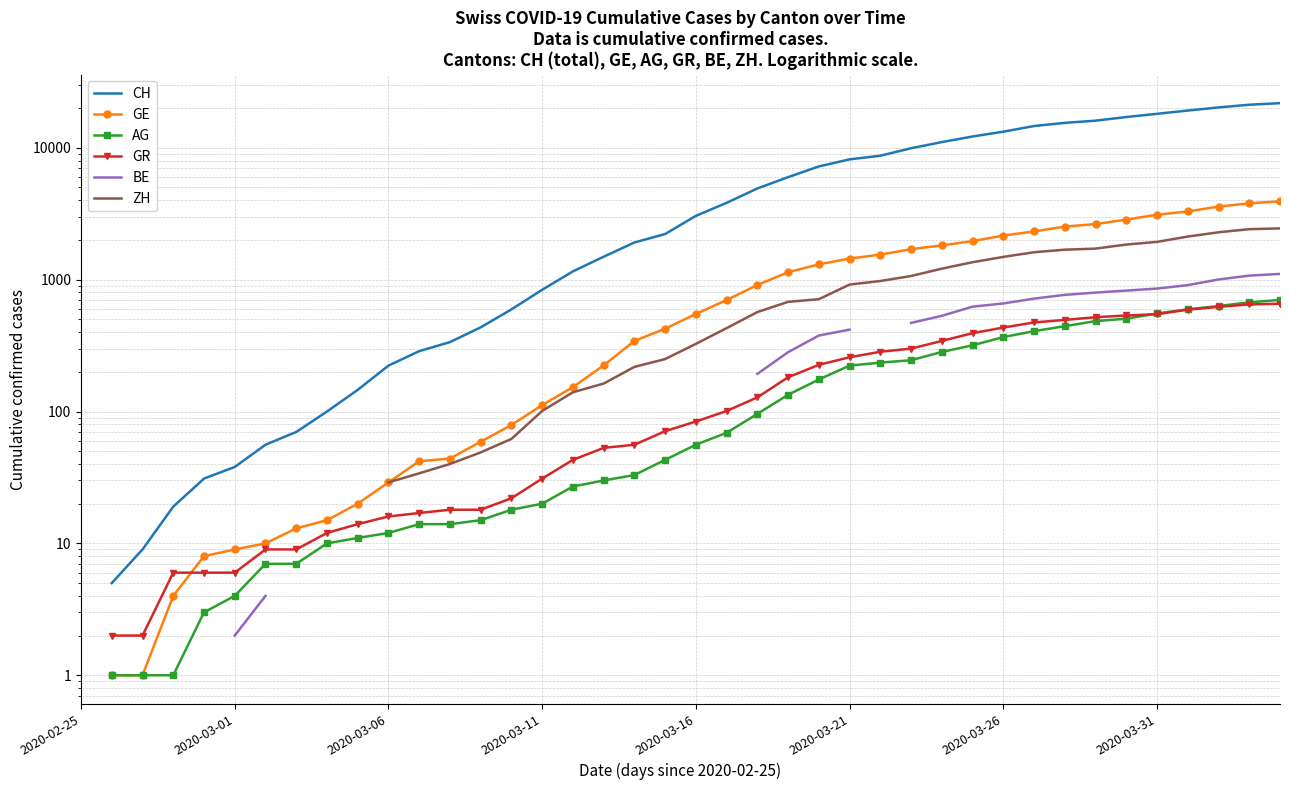

At 32, list the series in order from largest to smallest.

CH, GE, ZH, BE, GR, AG